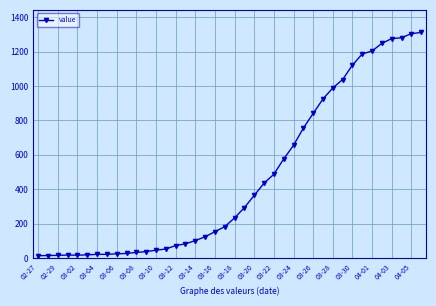

What is the average value?

465